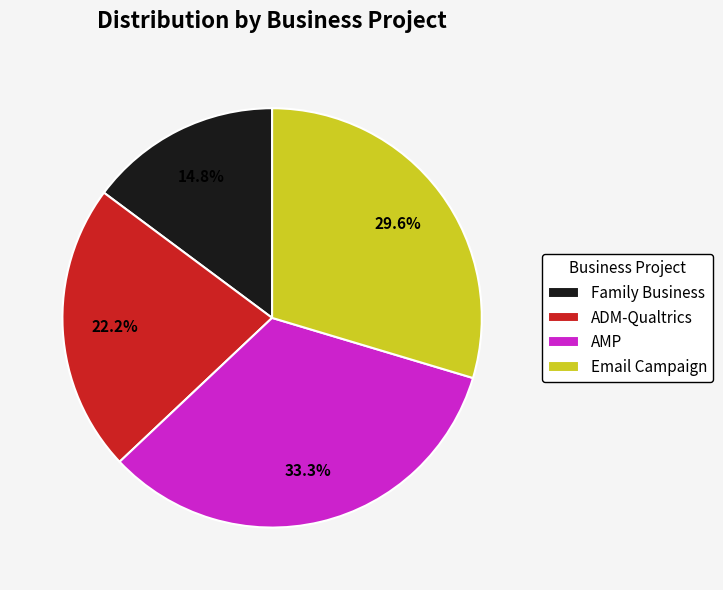

To the nearest percent, what is the difference between the Email Campaign and AMP slice percentages?

4%